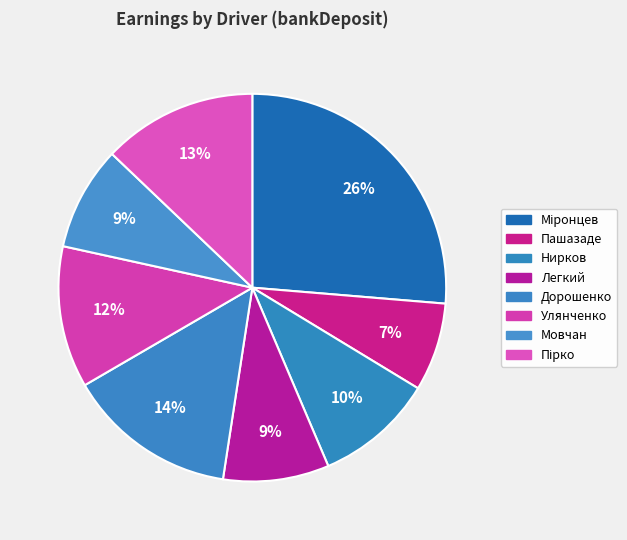

How many slices are in this pie chart?

8